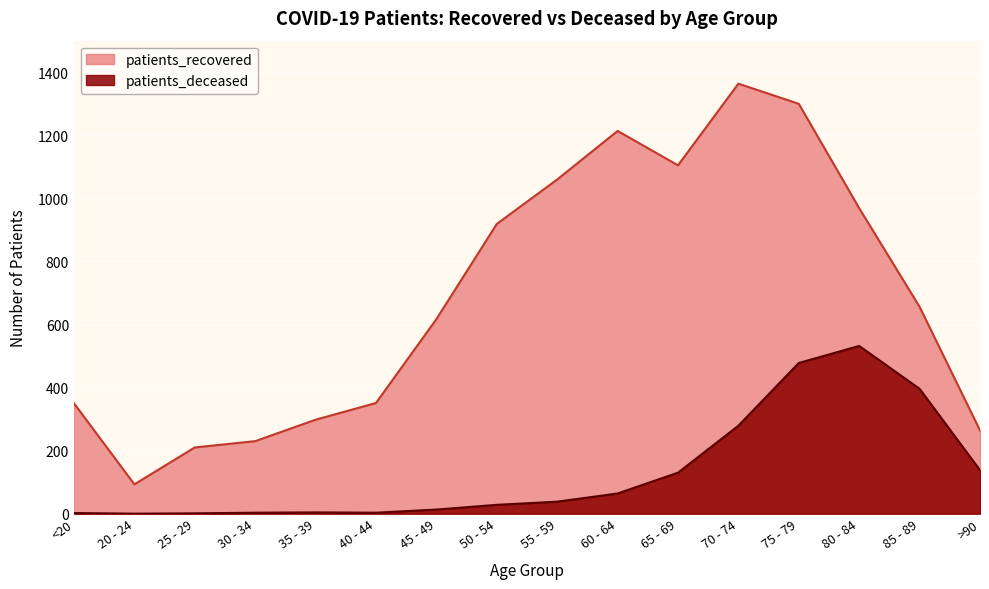

What is the difference between the second highest and second lowest values in the patients_recovered series?

1090